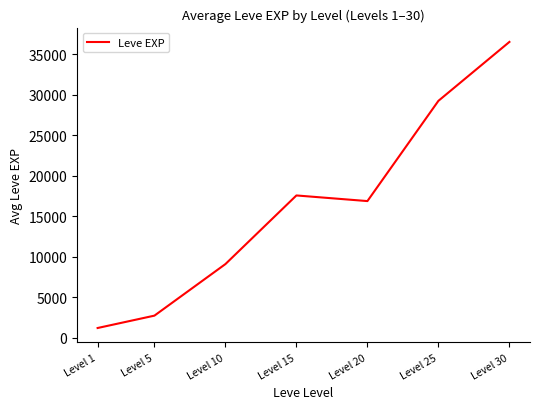

Is it true that the value at Level 25 is 18807.6?

False